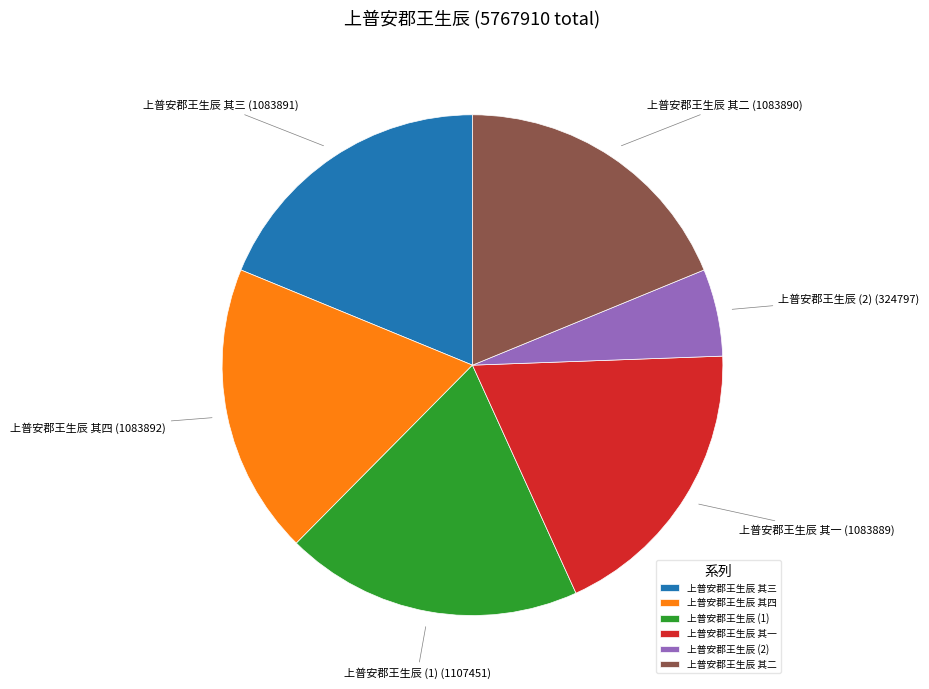

Do 上普安郡王生辰 其三 and 上普安郡王生辰 (2) together represent more than half of the pie?

No